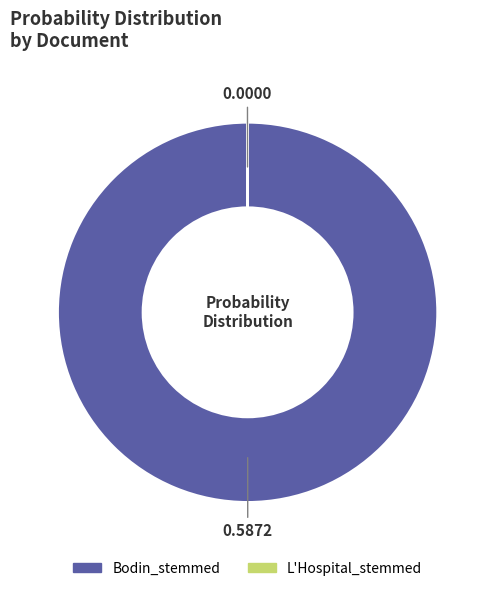

What is the majority slice?

Bodin_stemmed